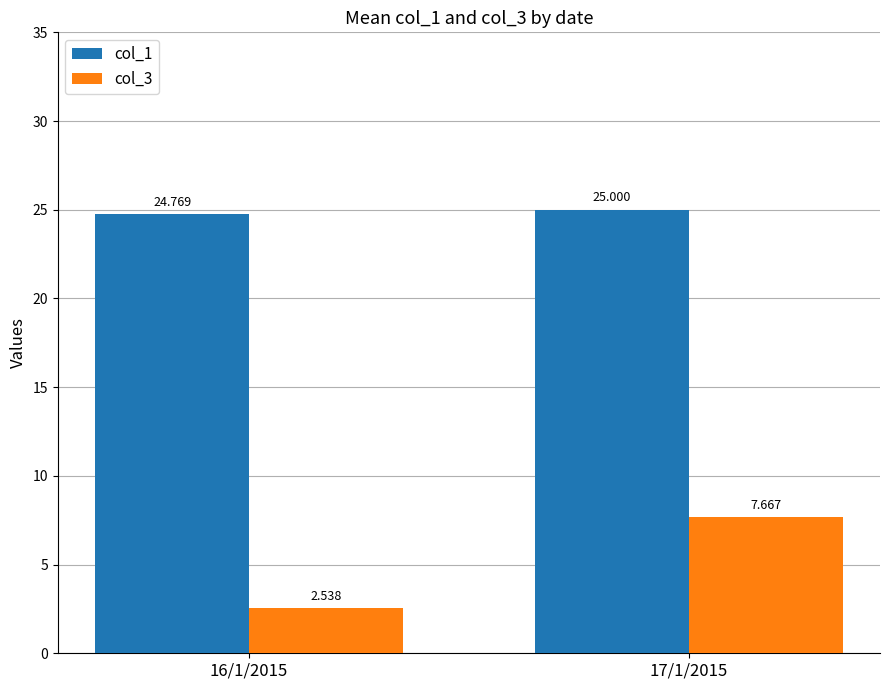

Is the value of col_1 at 16/1/2015 greater than the value of col_3 at 16/1/2015?

Yes